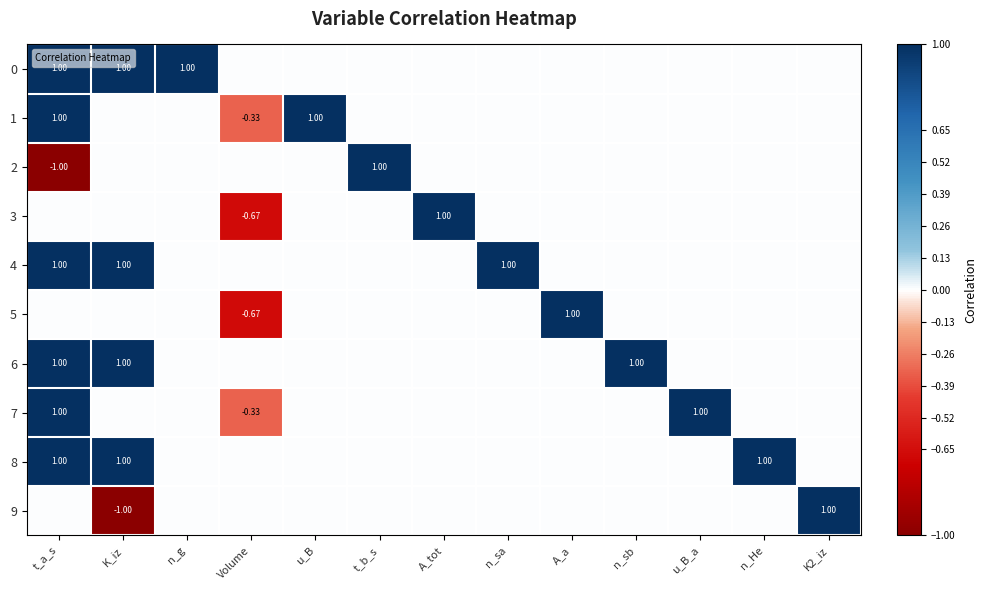

Between K_iz and t_a_s, which is larger?

K_iz